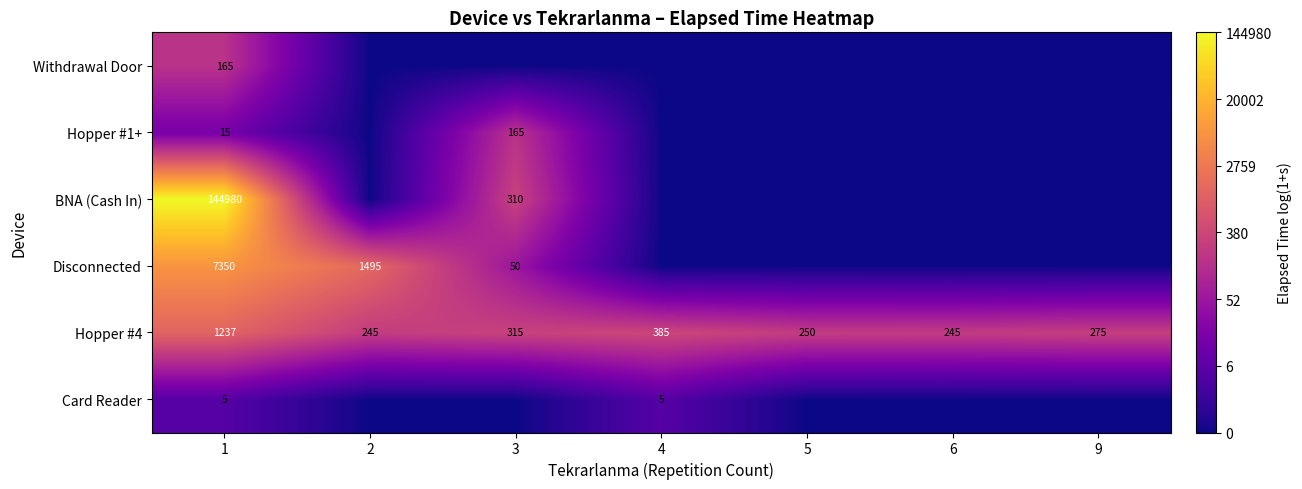

What is the average value of the Hopper #4 series?

422